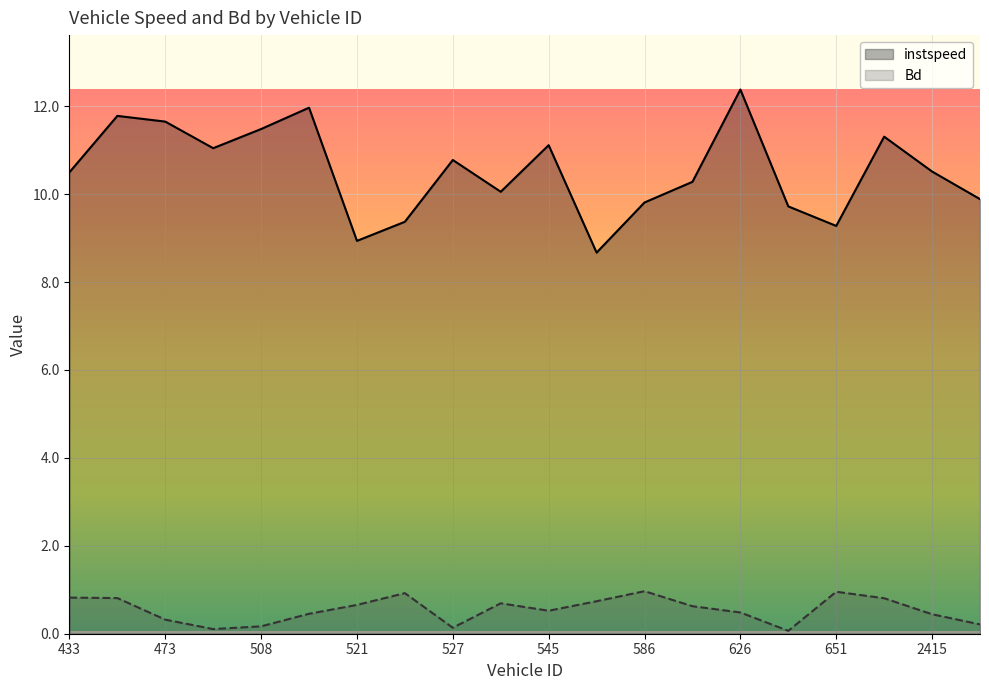

Which series has the widest spread of values?

instspeed